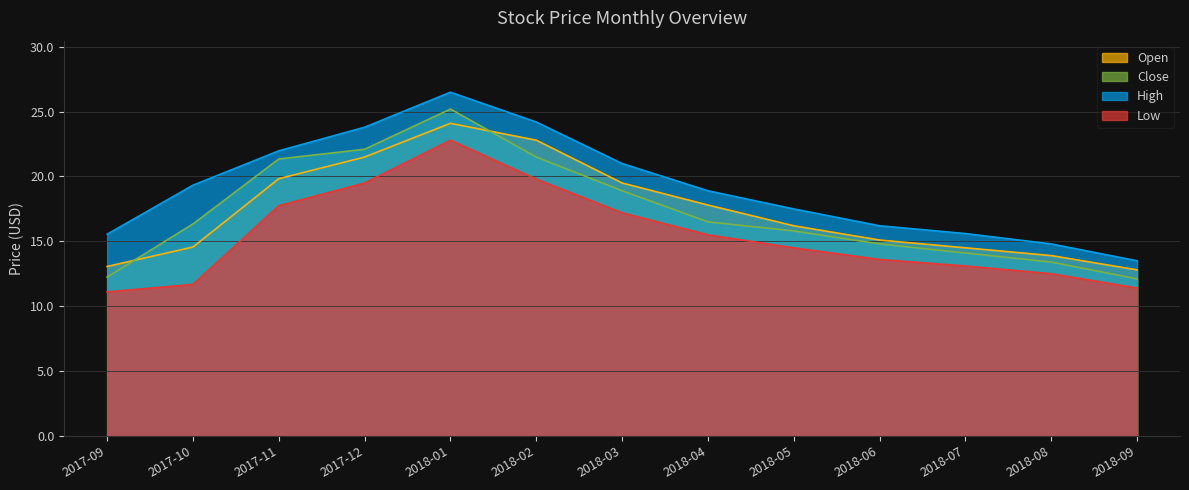

Is it true that Close equals 25.2 at 2018-01?

True